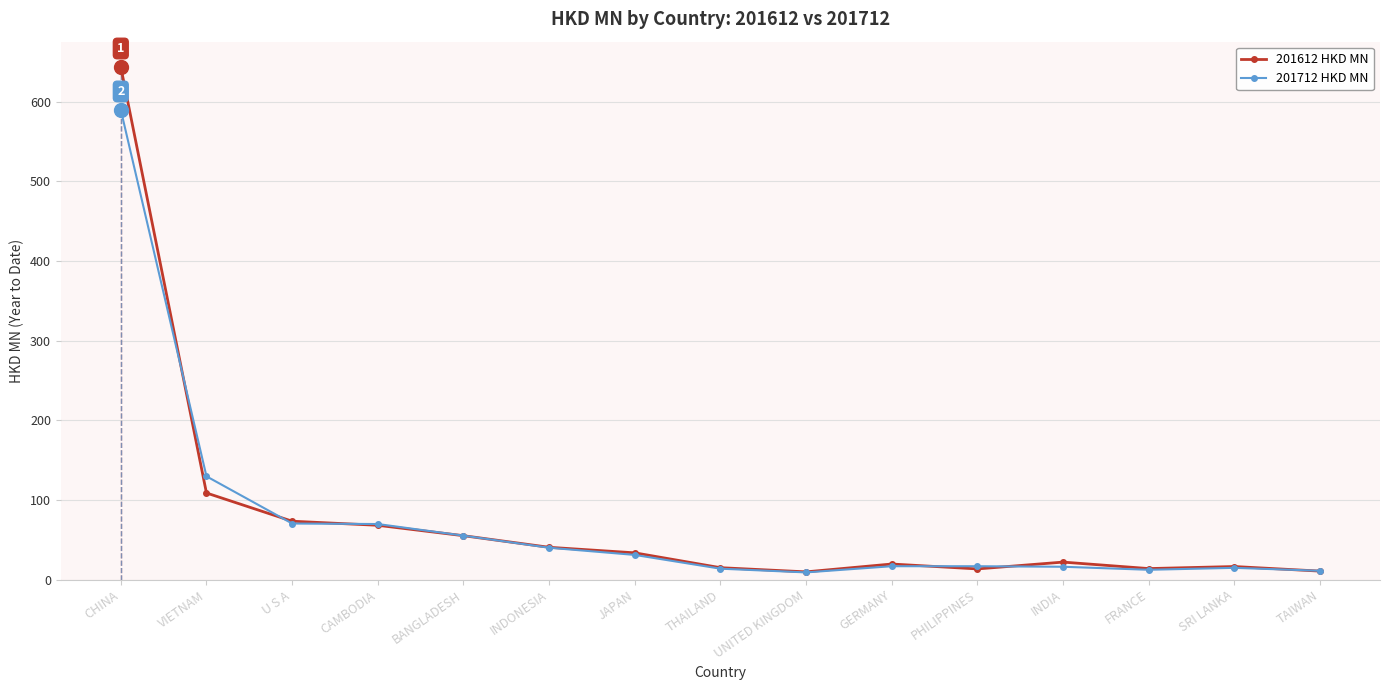

At which label does 201712 HKD MN first exceed 16?

CHINA